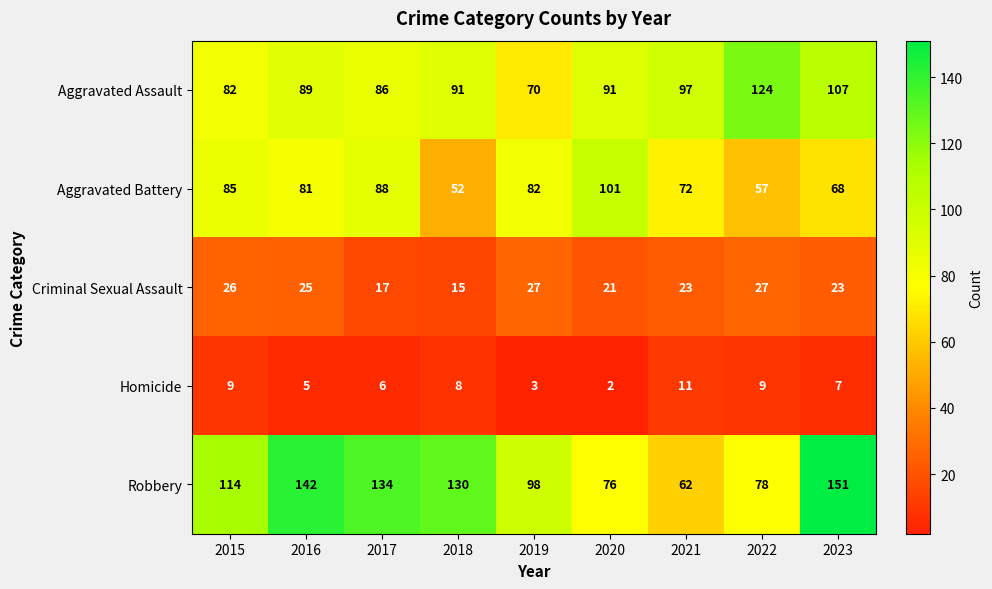

What is the average value of the Aggravated Battery series?

76